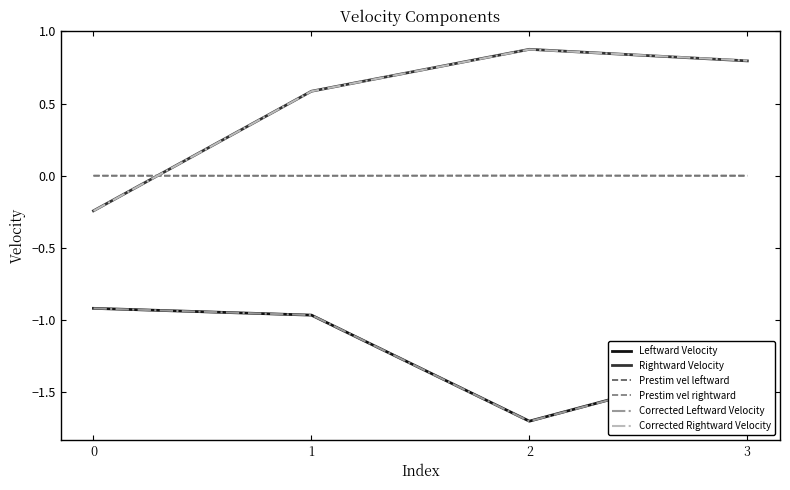

At which category does Rightward Velocity reach its first local peak?

2